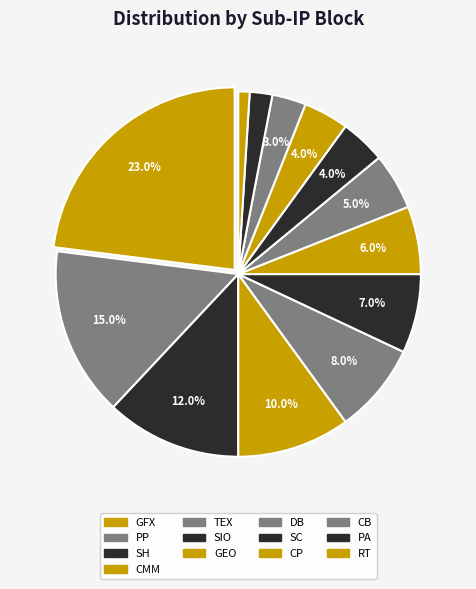

Count the number of slices in the pie.

13